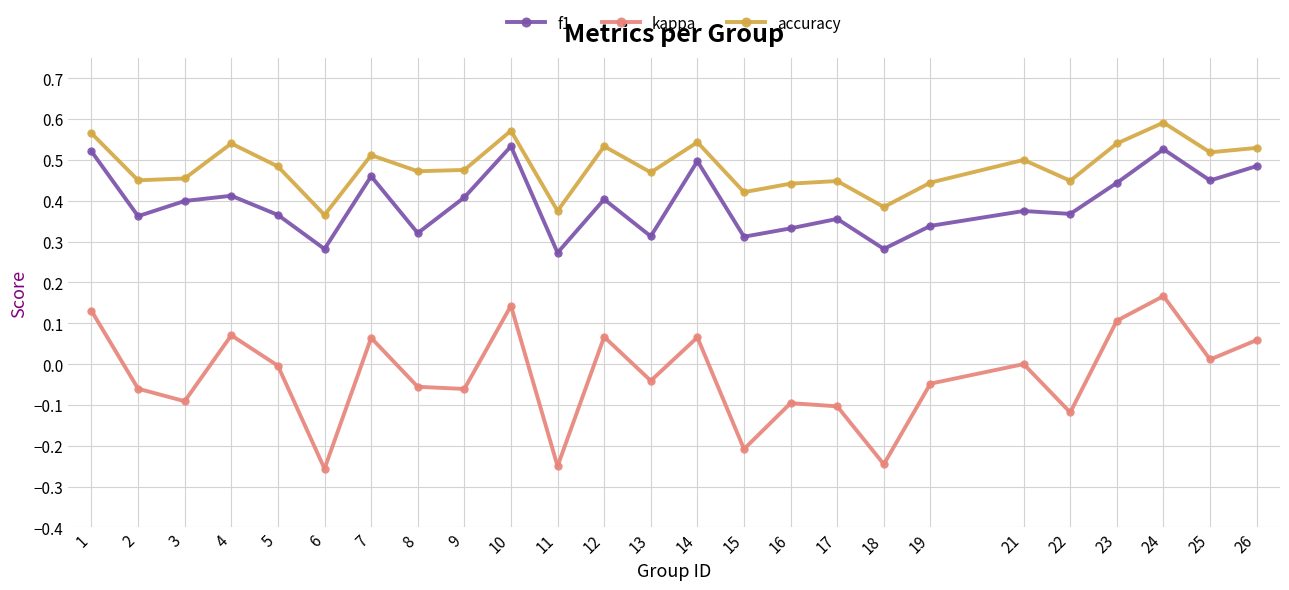

True or false: f1 has more than 0 interior local peaks.

True